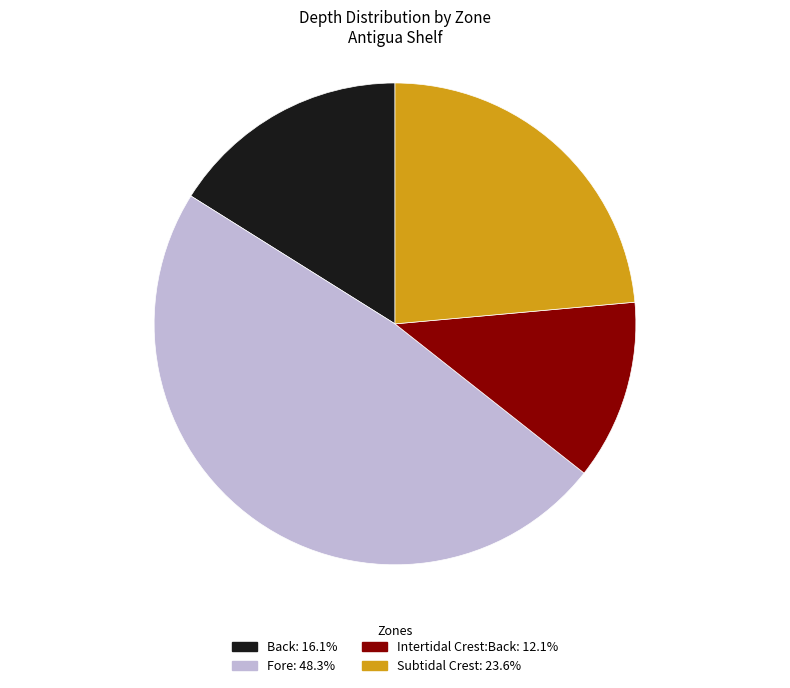

What is the largest slice in the pie chart?

Fore